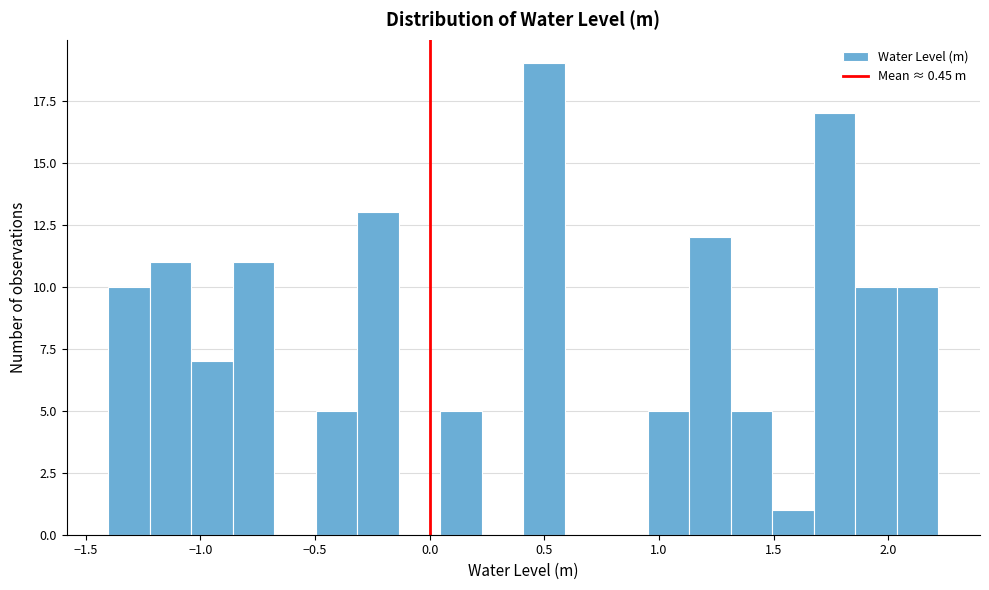

Around what value on the x-axis is the tallest bar? Give the approximate position of its centre, as read against the axis.

0.50